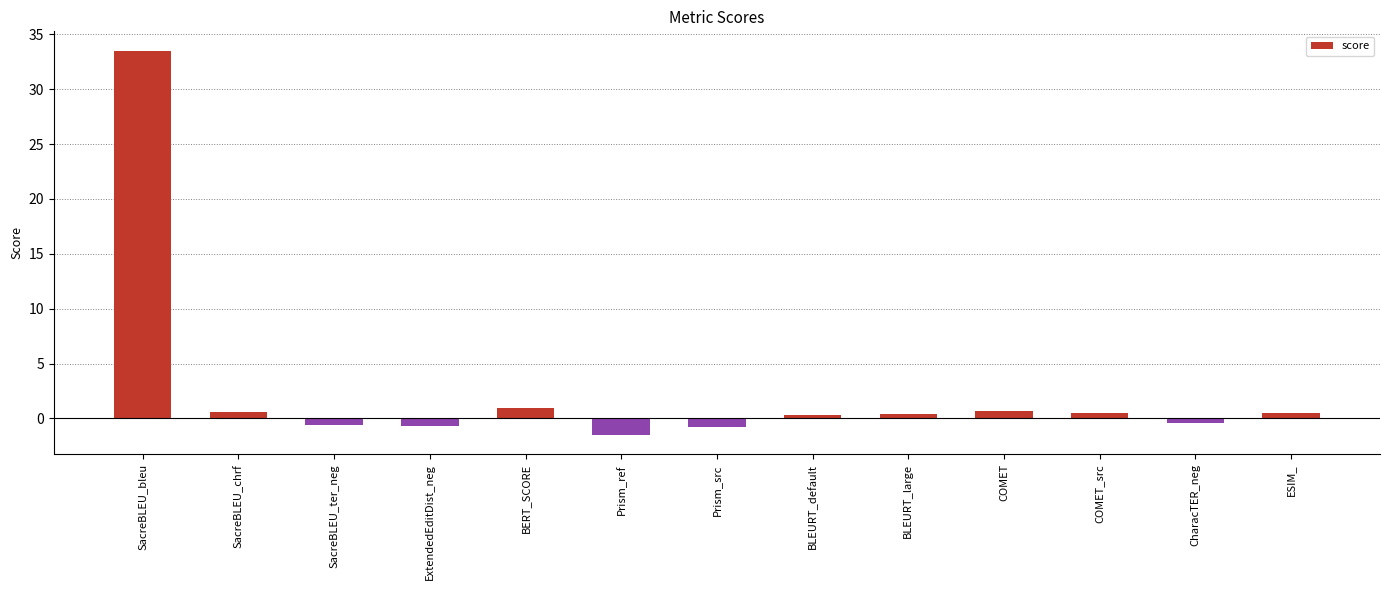

True or false: the data shows 0.9 at BERT_SCORE.

True